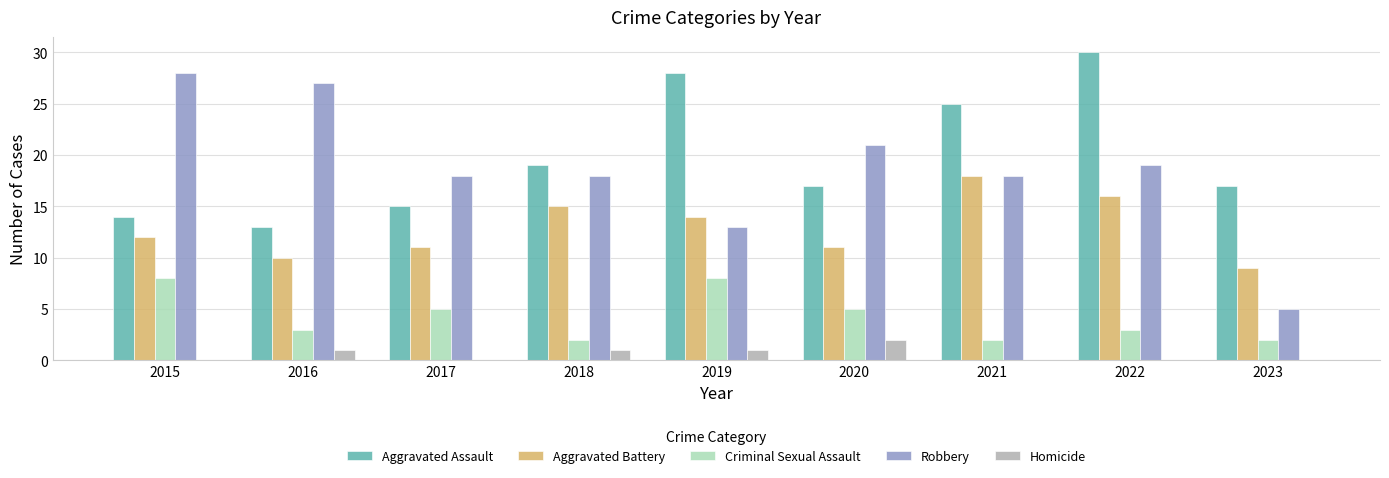

What is the spread (max minus min) of values at 2015?

28